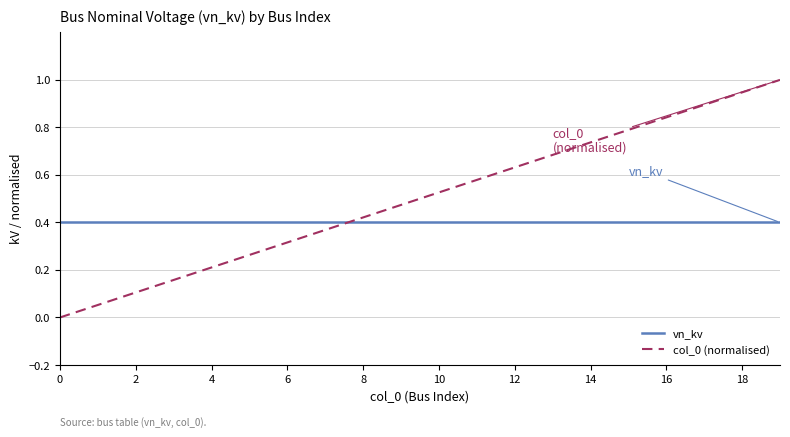

How many intersections are there between col_0 (normalised) and vn_kv?

1